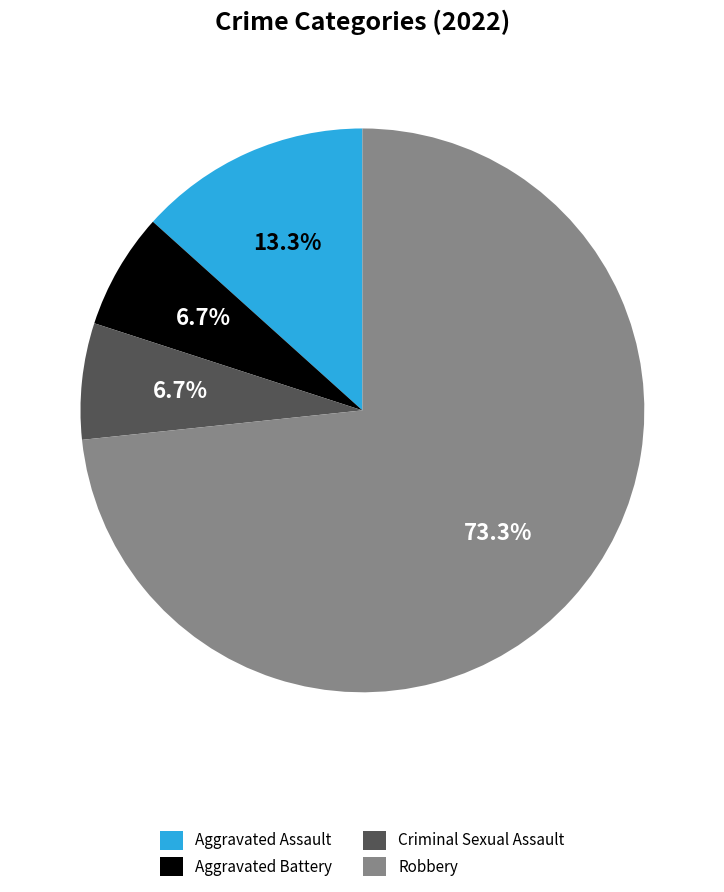

How many slices are in this pie chart?

4